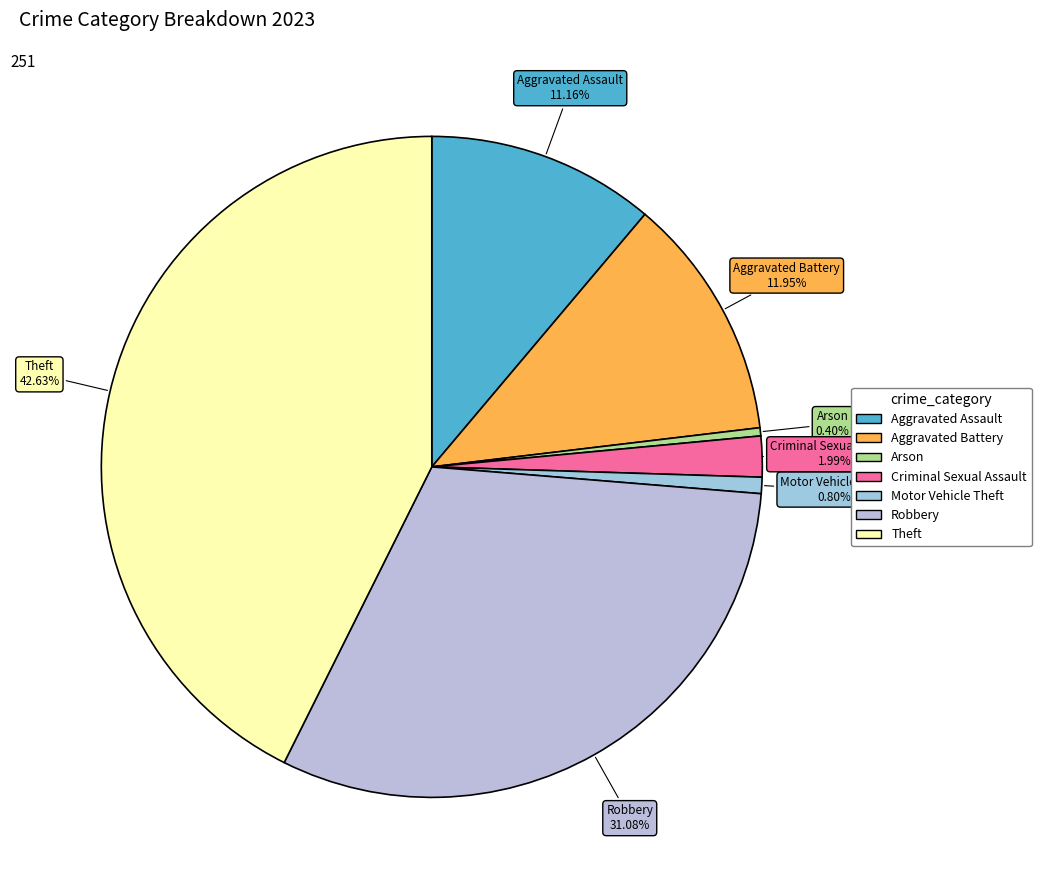

What portion of the pie excludes Motor Vehicle Theft?

99.2%